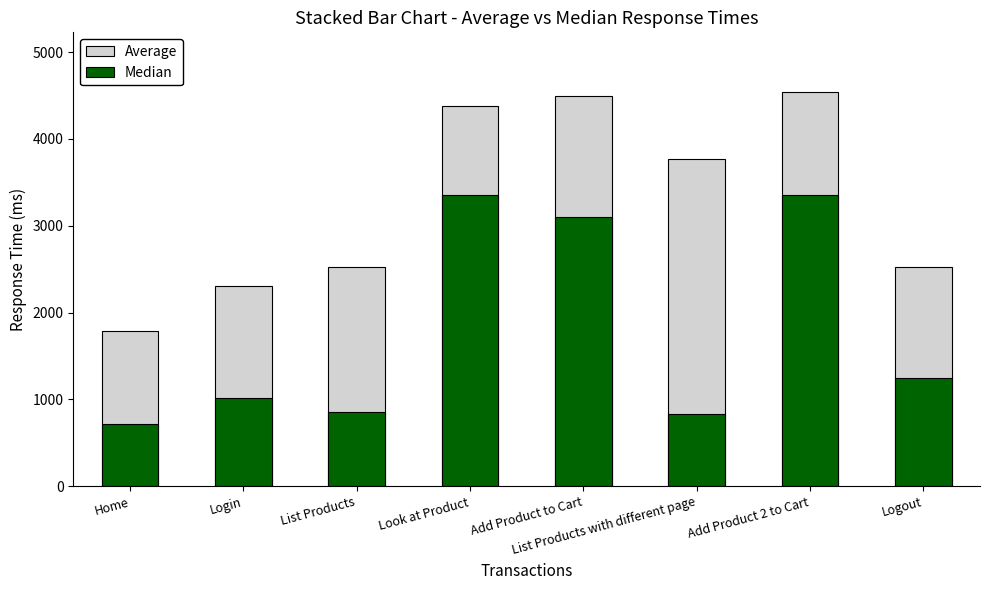

Rank the series by their maximum value, from lowest to highest.

Median, Average